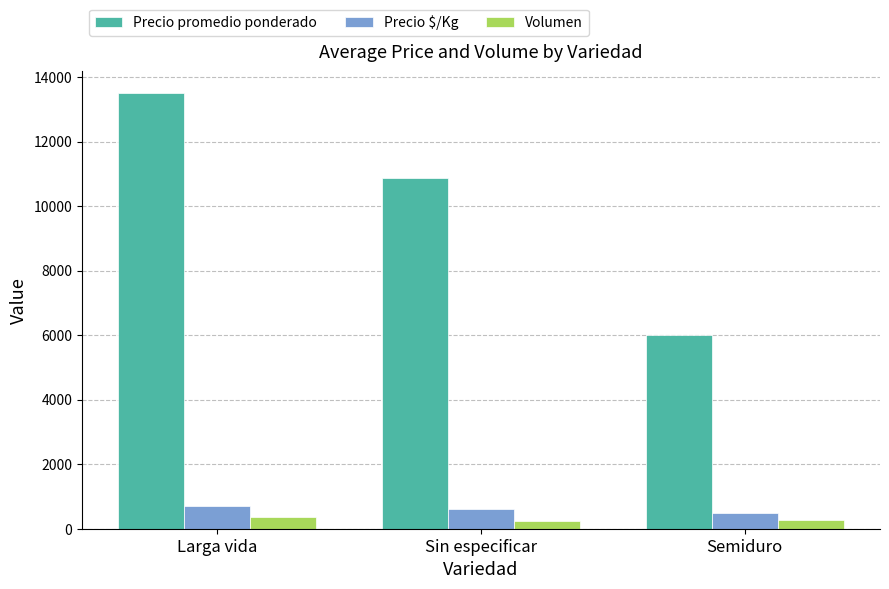

Rank the series by their maximum value, from lowest to highest.

Volumen, Precio $/Kg, Precio promedio ponderado